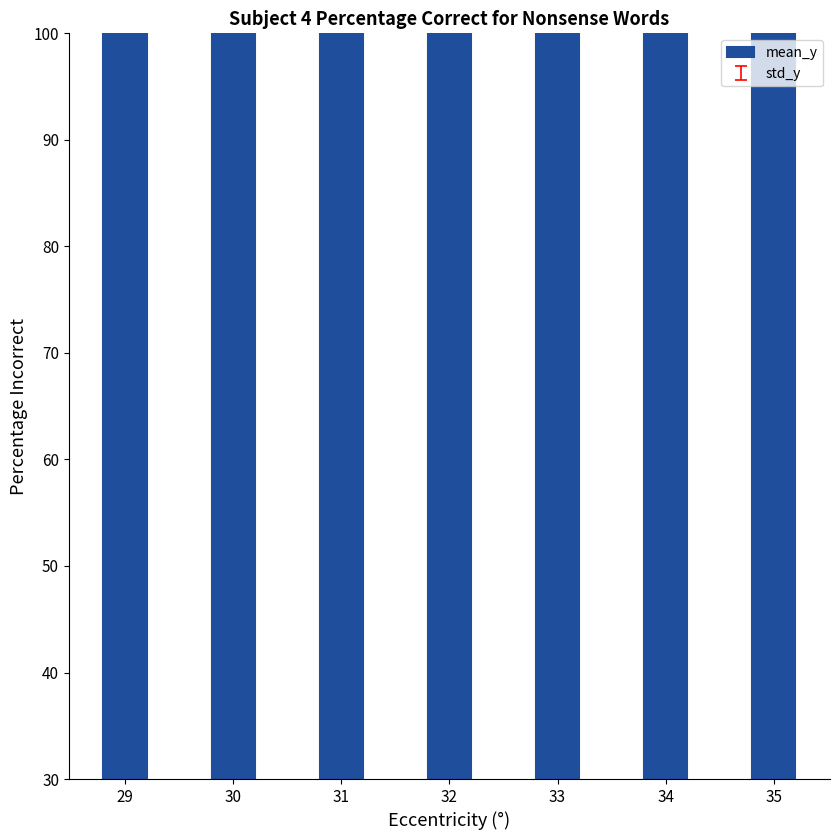

Reading right to left, list all the values displayed in this chart.

233.6	233.6	242.5	245.1	249.5	238.0	240.5